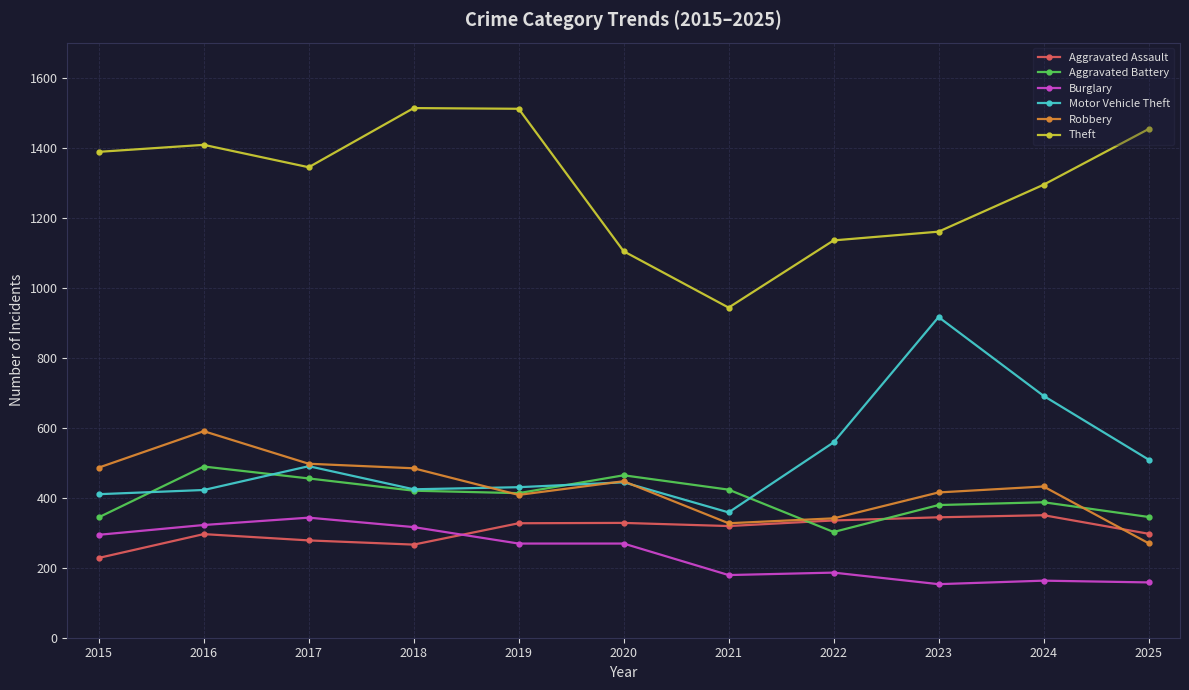

True or false: Robbery has more than 1 points higher than both neighbors.

True